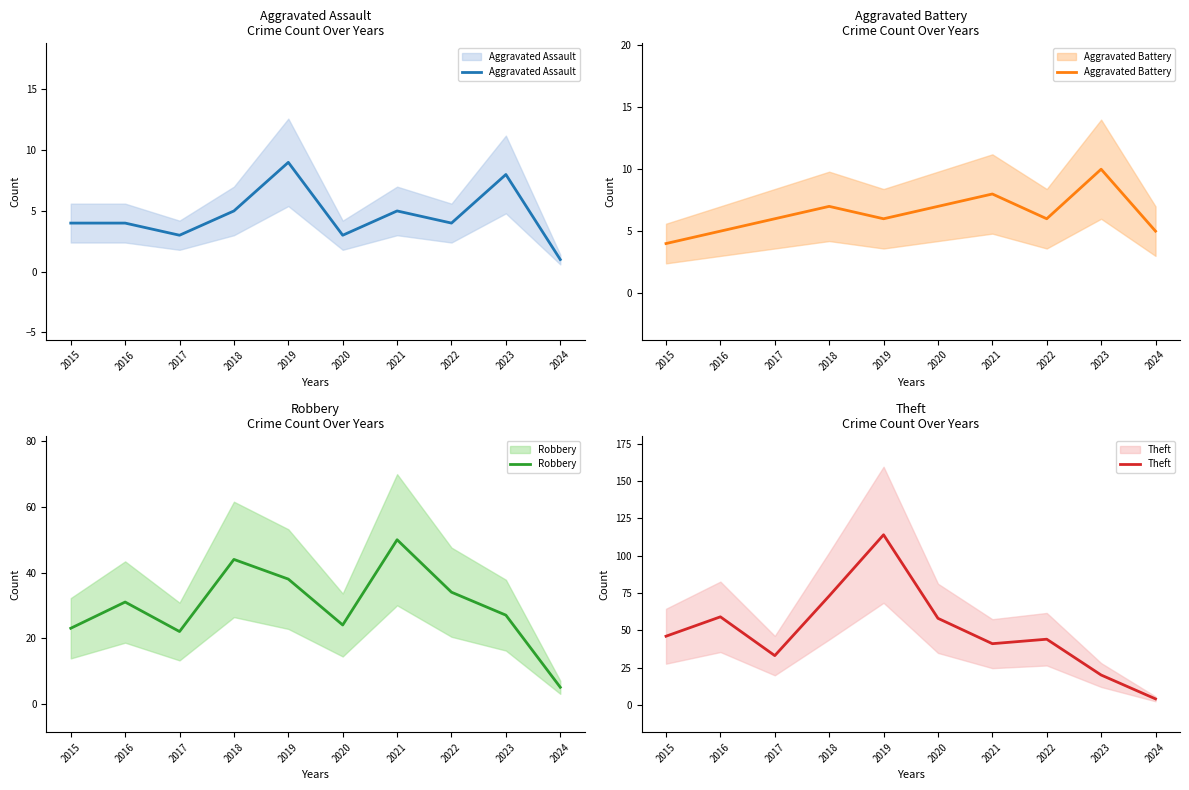

What are all the series names shown in the legend?

Aggravated Assault, Aggravated Battery, Robbery, Theft